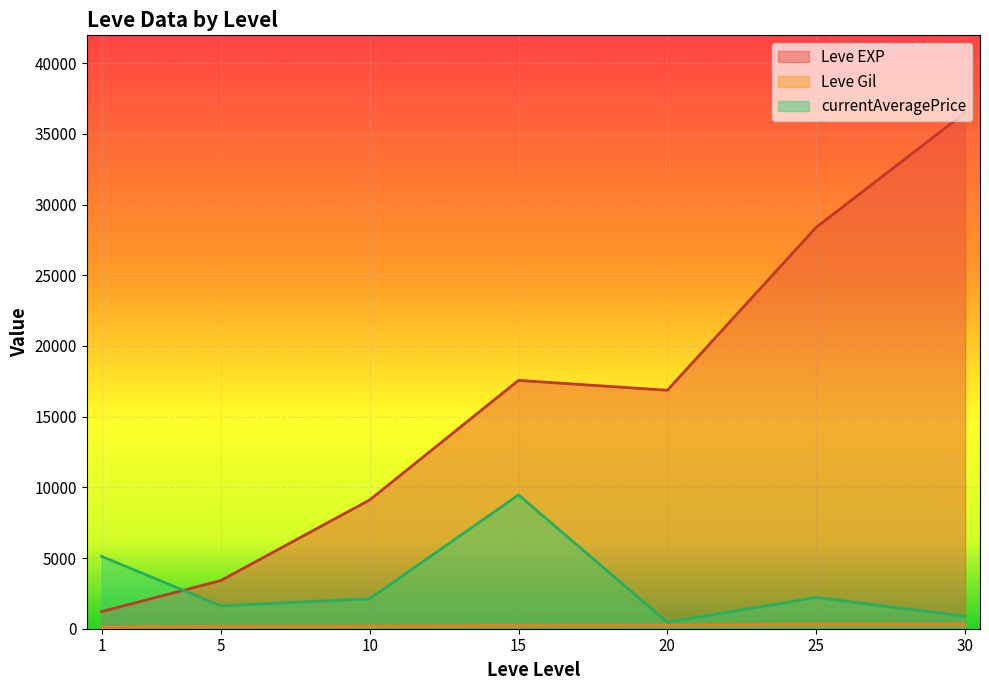

Is the value of Leve Gil at 15 greater than the value of currentAveragePrice at 15?

No